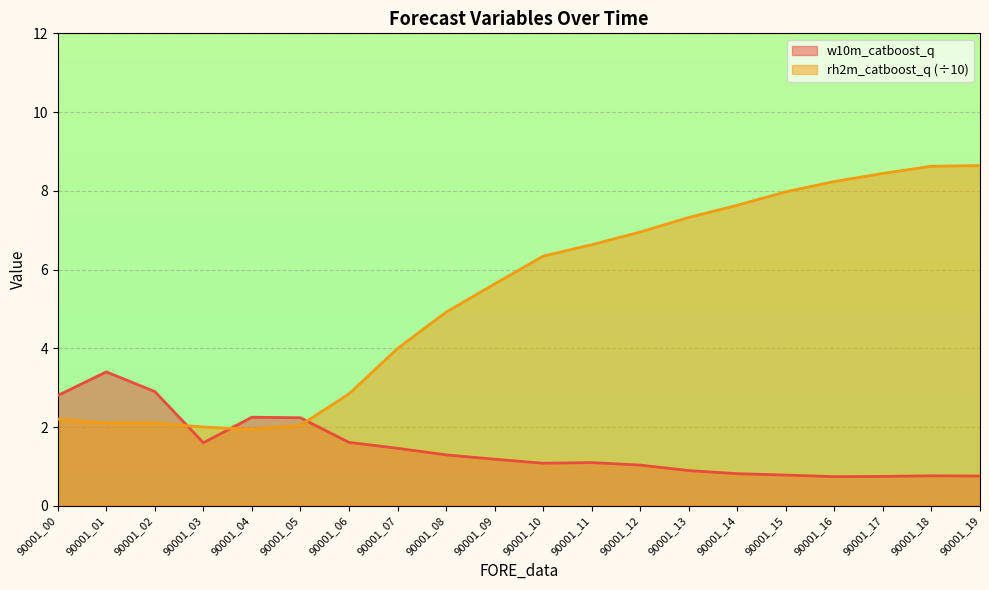

The rh2m_catboost_q series shows 0.9 at 90001_00. True or false?

False